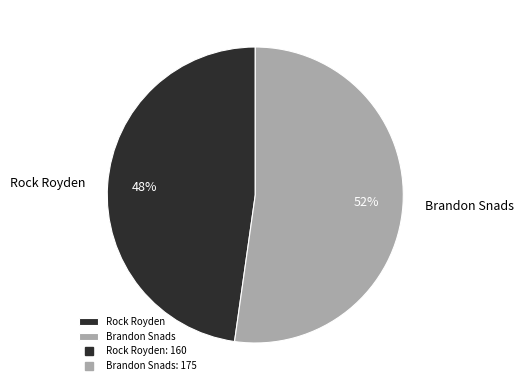

Count the number of slices in the pie.

2